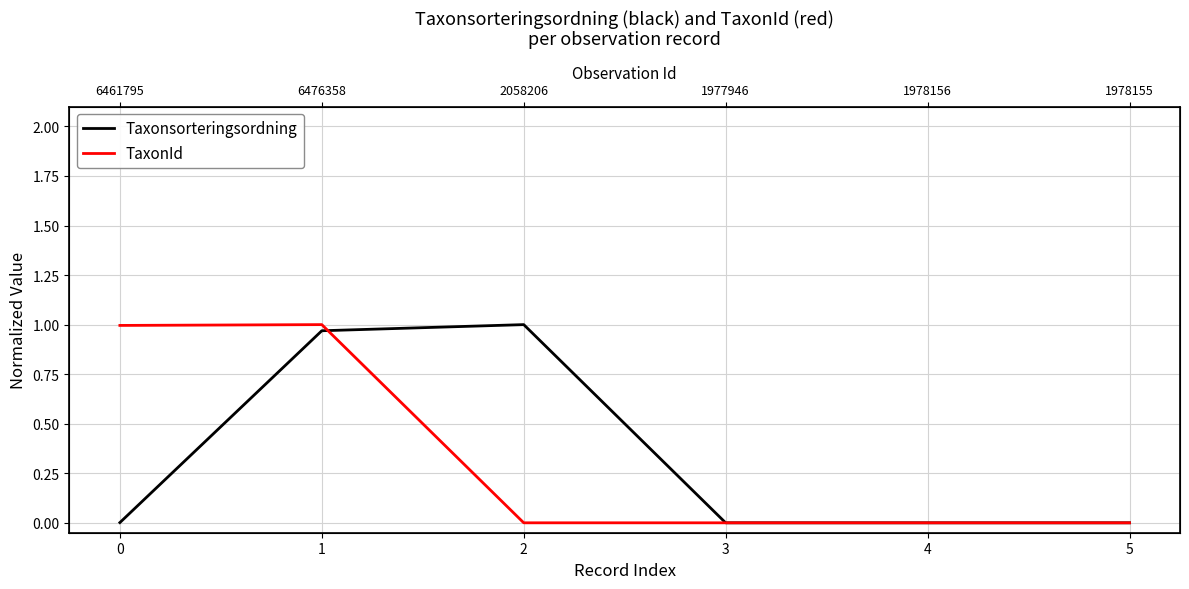

Between which two adjacent categories do TaxonId and Taxonsorteringsordning first intersect?

1 and 2